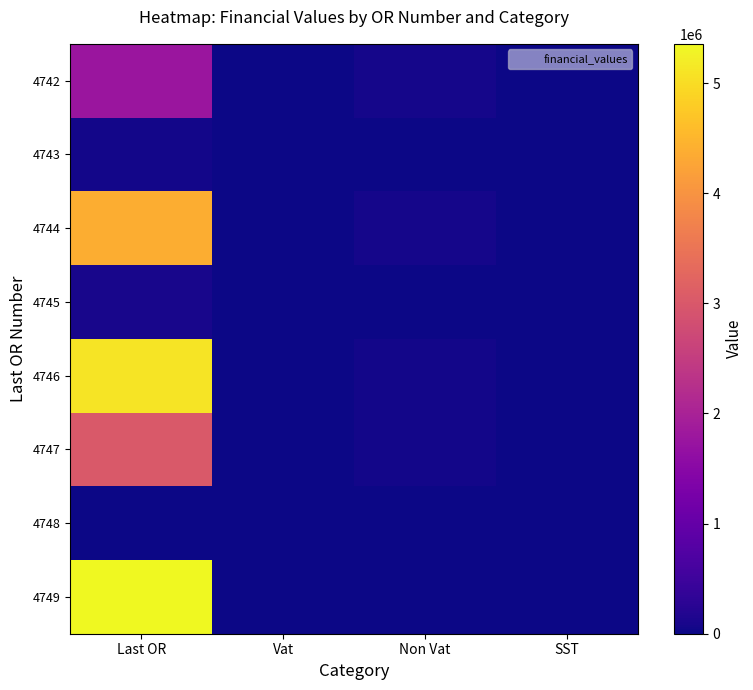

How many series are shown in this chart?

8